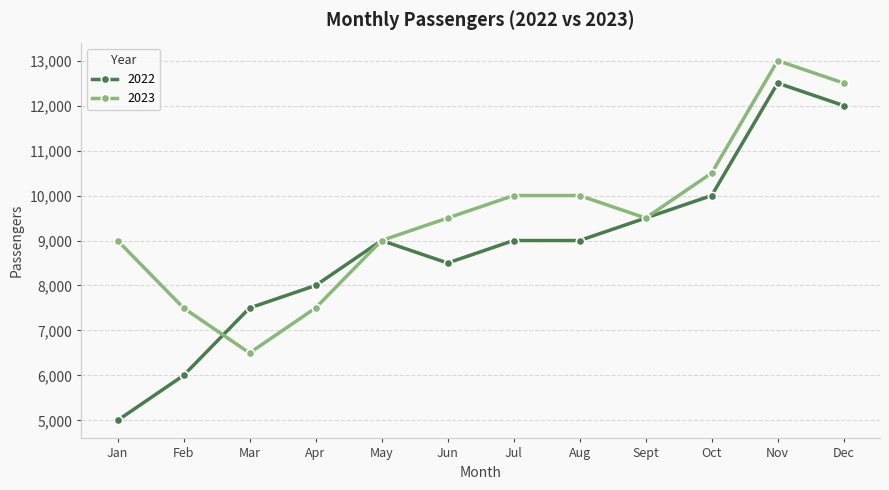

What is the approximate value of 2023 at Aug, to the nearest 50?

10000